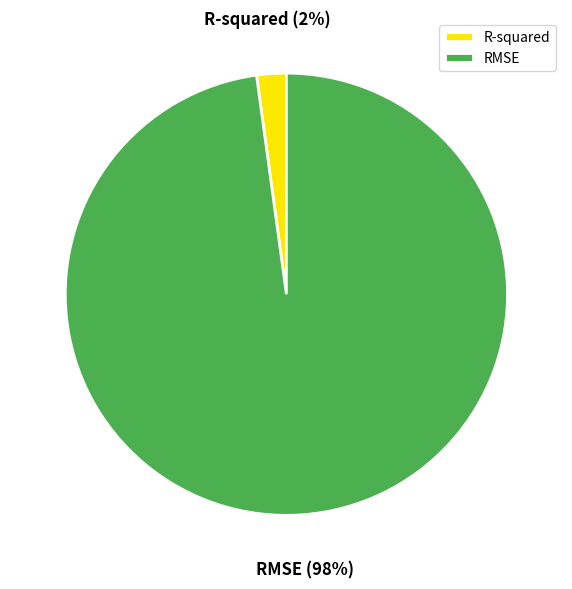

Which has a higher value, RMSE or R-squared?

RMSE